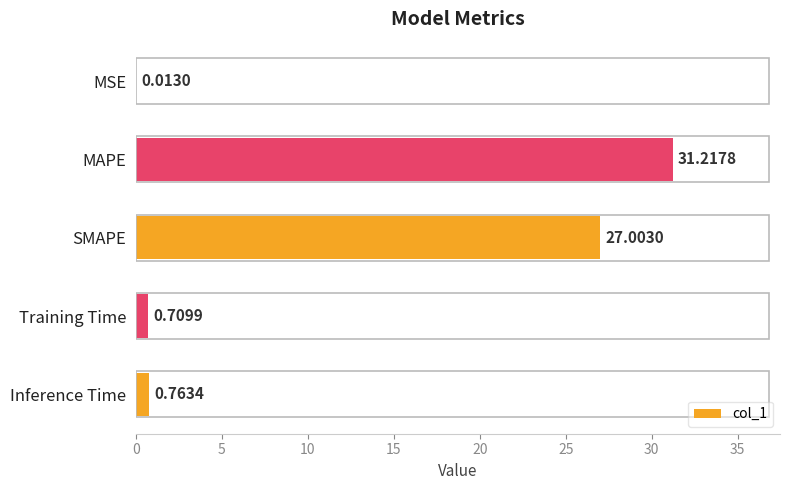

Are the bars horizontal?

Yes